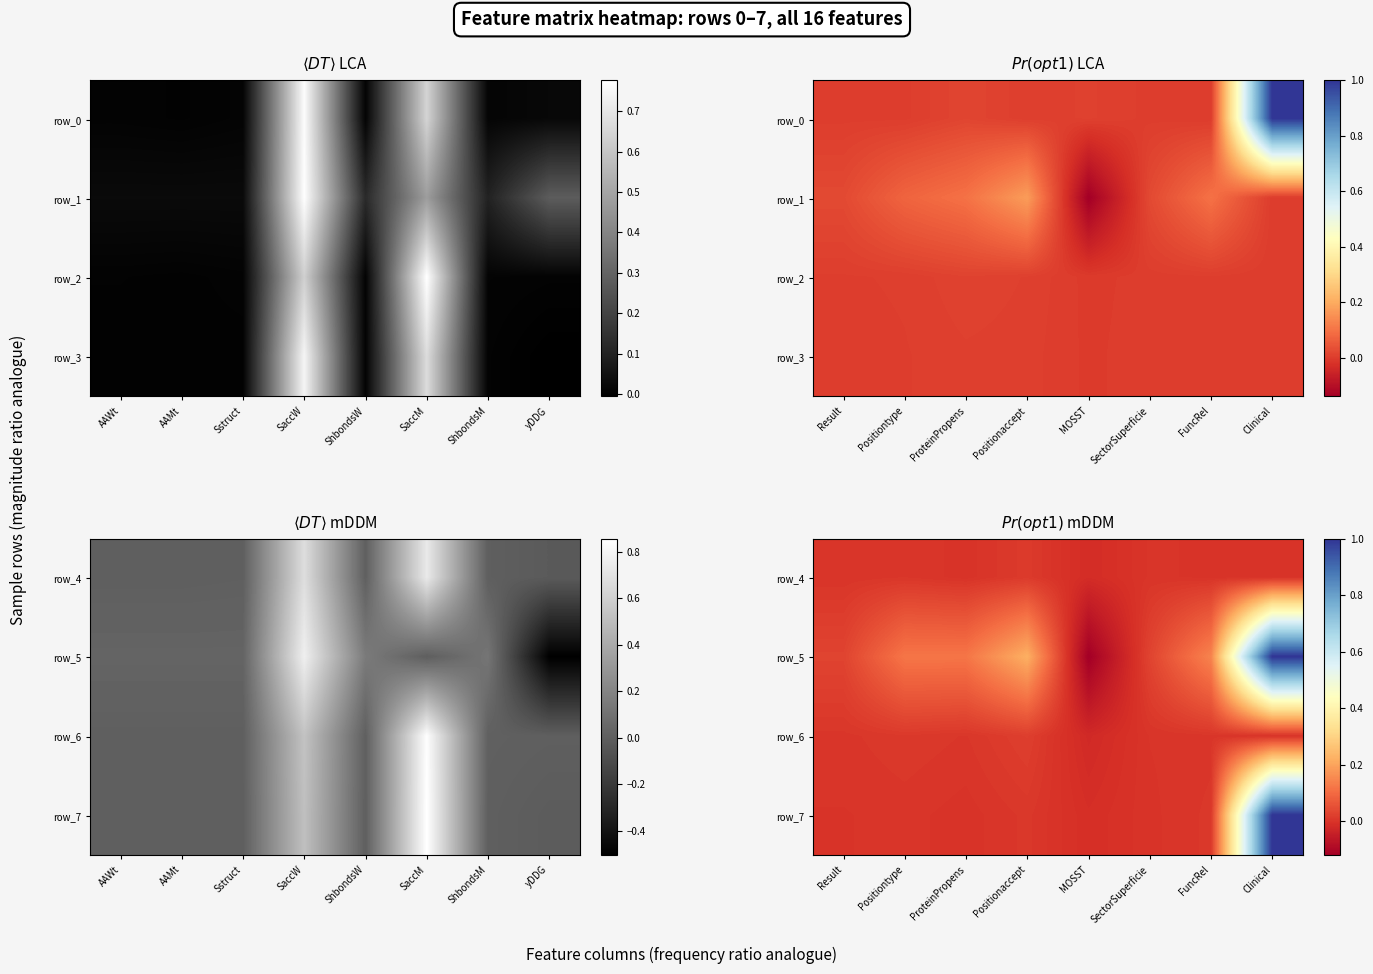

What is the greatest value displayed?

1.0